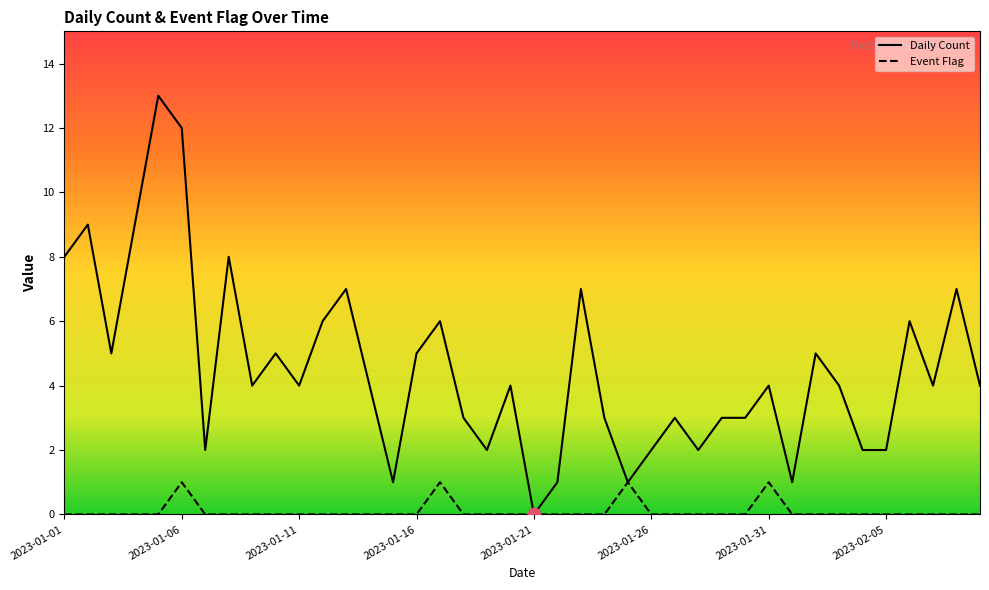

Which series reaches the maximum Y coordinate?

Daily Count